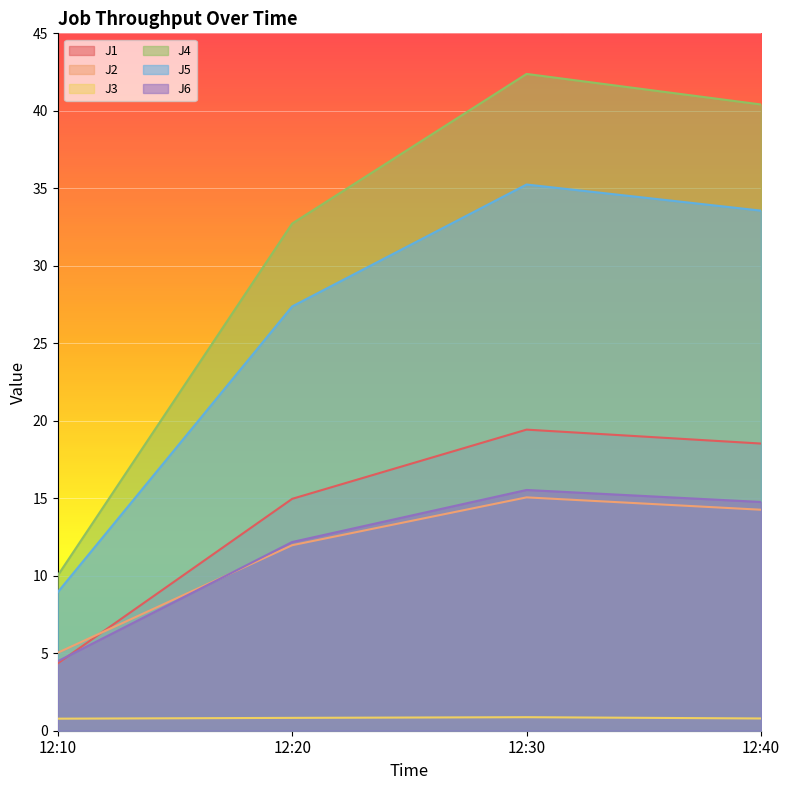

How many data points in J4 are less than 40?

2